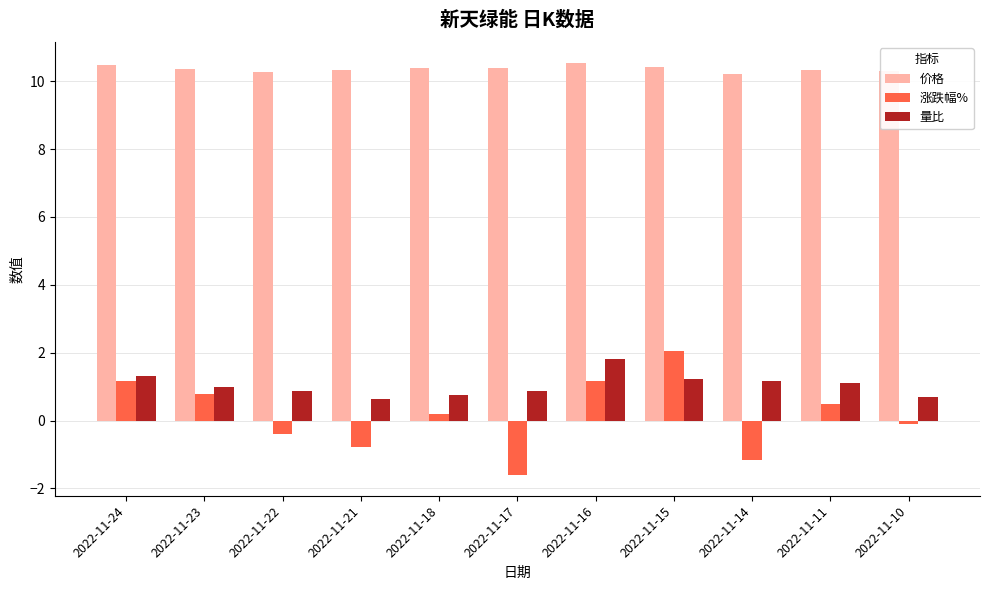

What is the value of the 价格 bar at the 11th from the left?

10.3